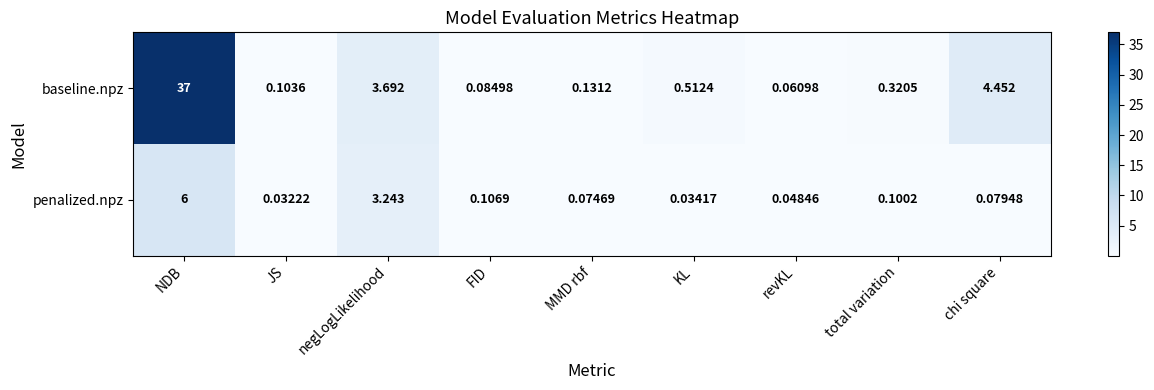

At which category is the sum across all series the highest?

NDB